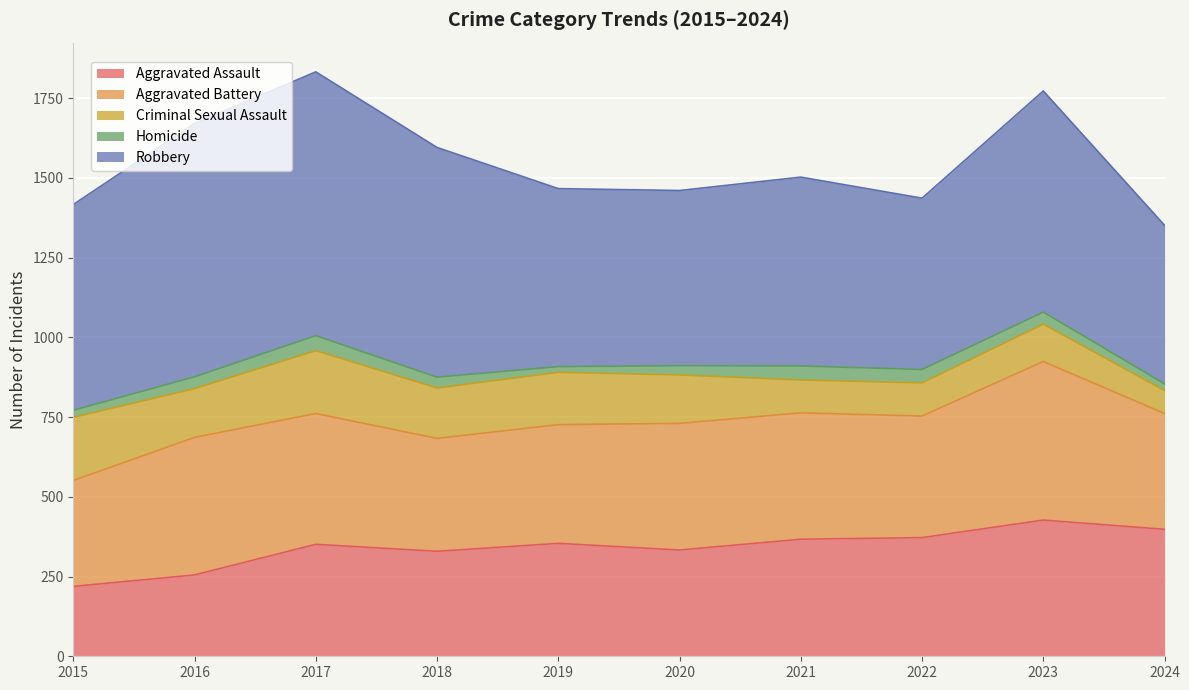

Rank the categories by Robbery value from lowest to highest.

2024, 2022, 2020, 2019, 2021, 2015, 2023, 2018, 2016, 2017